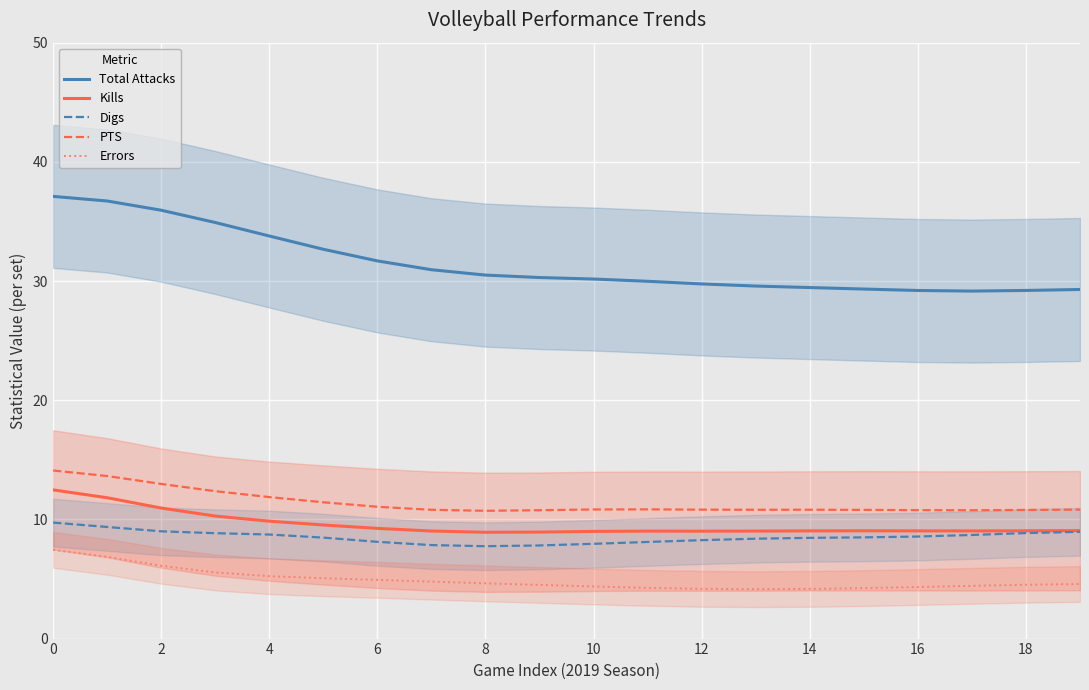

How many lines are shown in the chart?

5